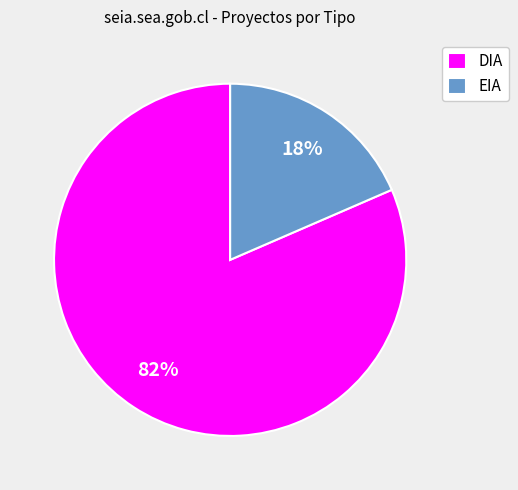

Is it true that EIA is 18% of the pie?

True